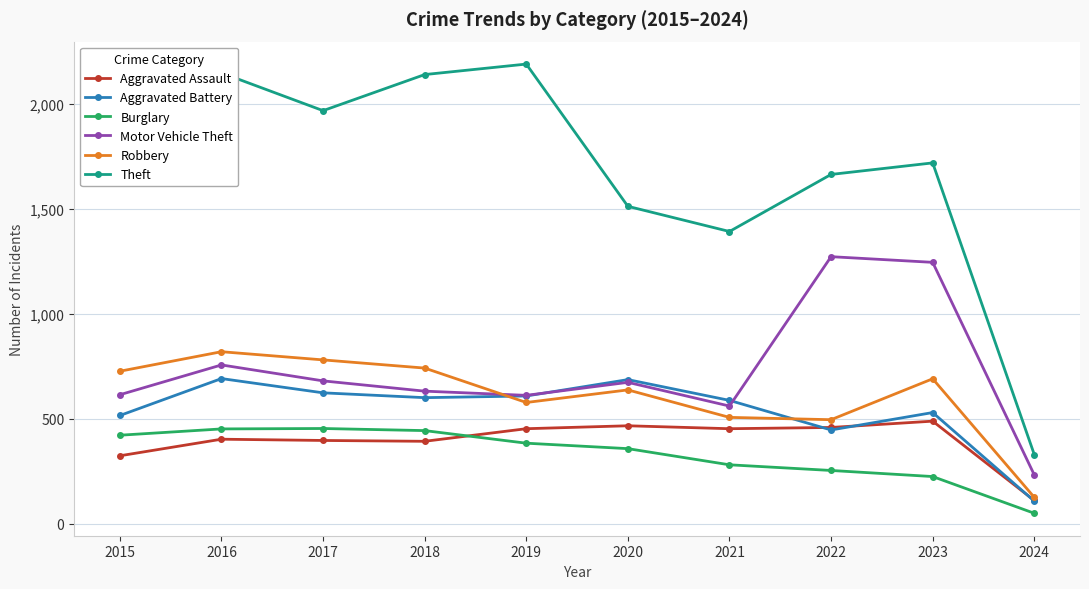

What is the greatest value displayed?

2190